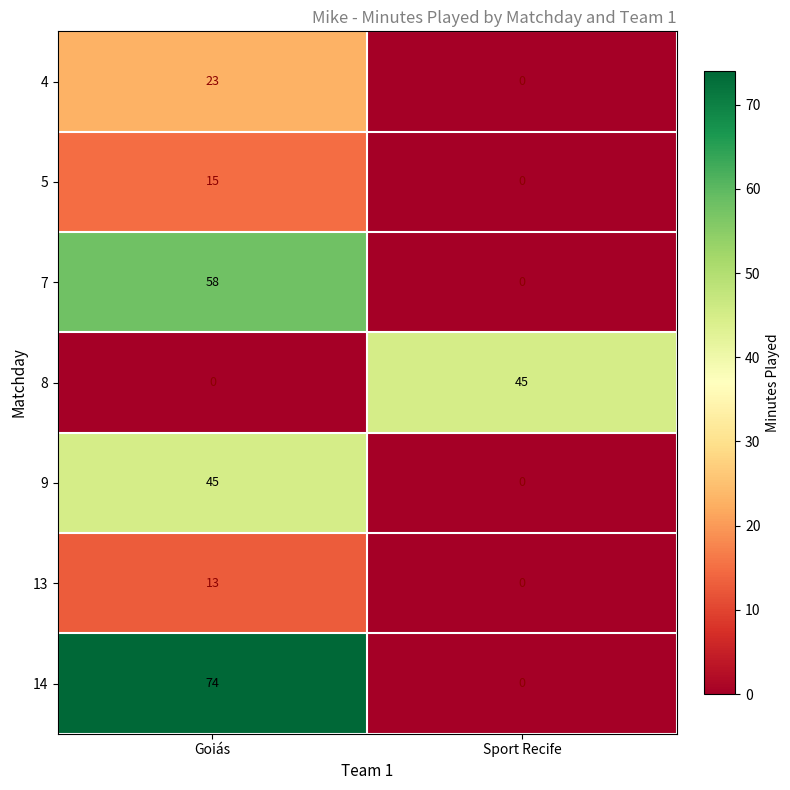

Which series has the largest total across all categories?

14